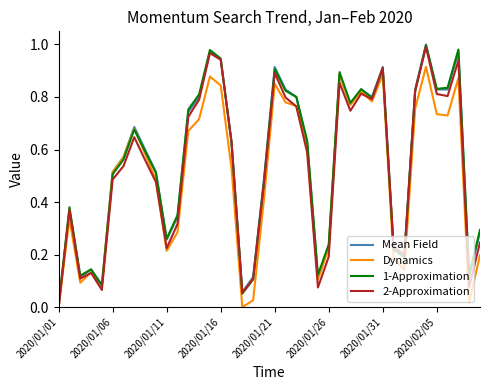

Which category has the lowest value in the Mean Field series?

2020/01/01